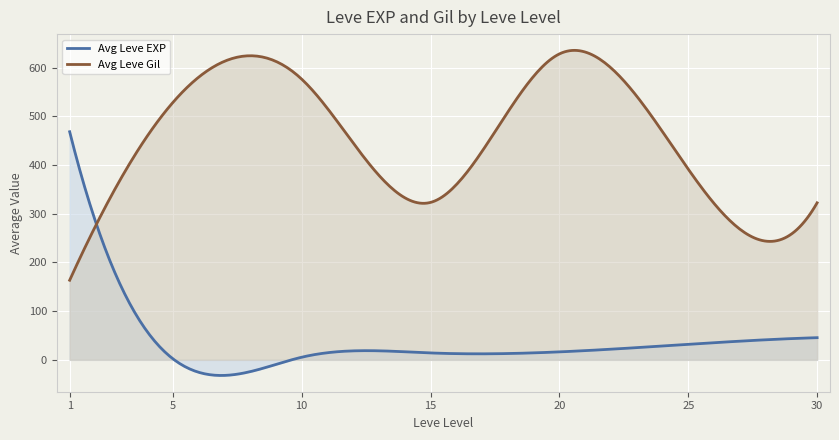

What is the minimum value shown in the chart?

-32.1